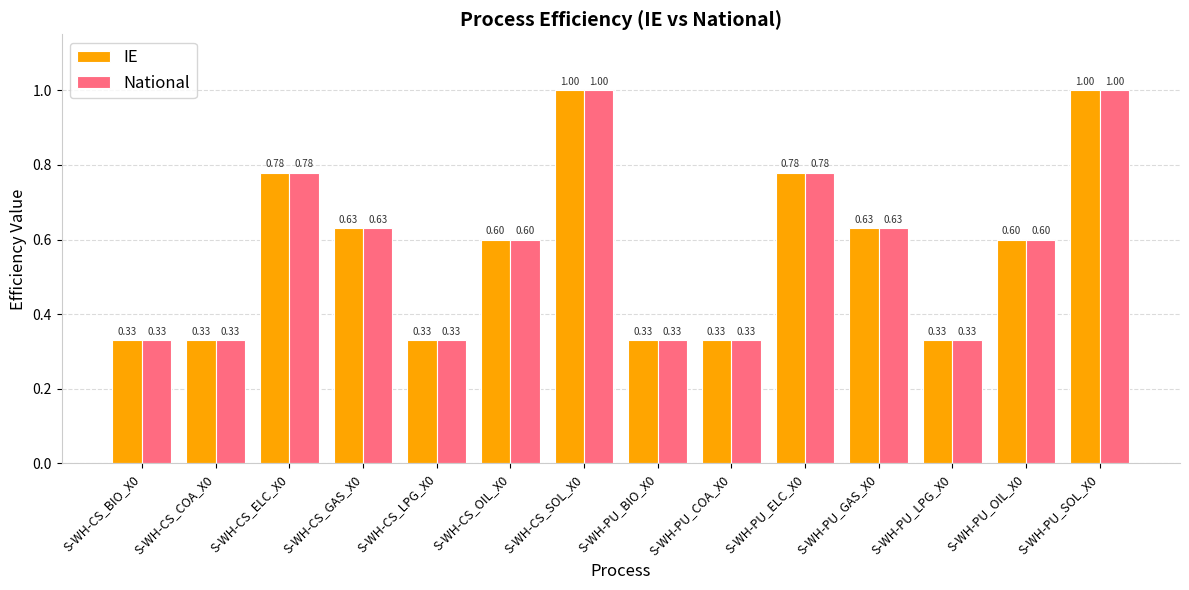

Is the value of National at S-WH-CS_OIL_X0 greater than the value of IE at S-WH-CS_SOL_X0?

No